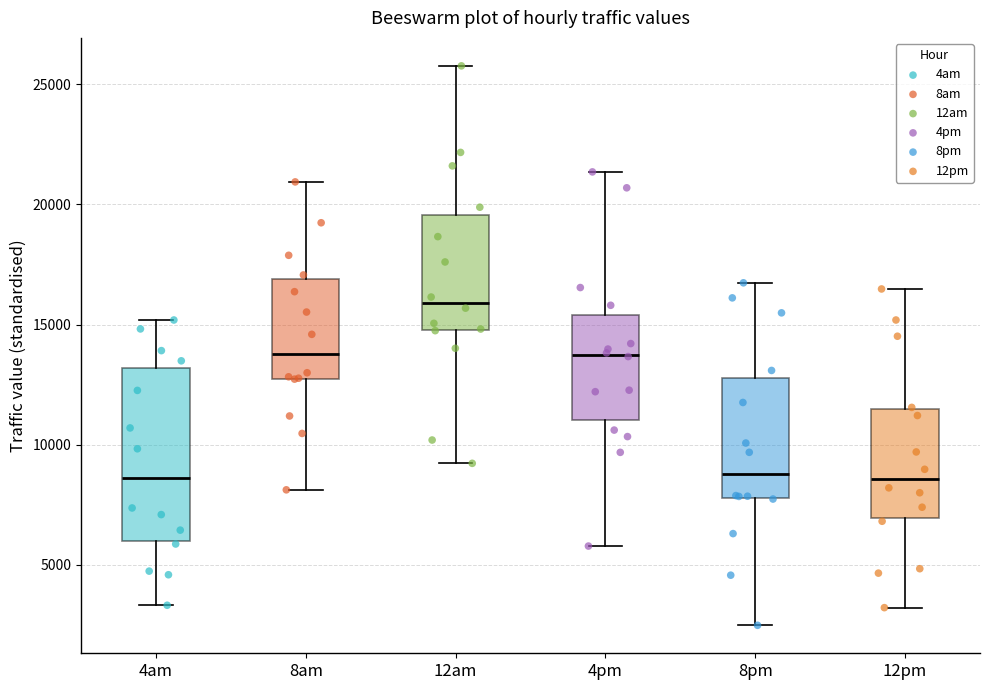

Reading left to right, transcribe this box plot: for each box, give where its median line is, the range the box spans, and where its two whiskers end, as read against the y-axis. The values are not printed on the chart, so give them approximately, as read against the axis.

4am: median 8500, box 6000 to 13000, whiskers 3500 to 15000
8am: median 14000, box 12500 to 17000, whiskers 8000 to 21000
12am: median 16000, box 15000 to 19500, whiskers 9000 to 26000
4pm: median 13500, box 11000 to 15500, whiskers 6000 to 21500
8pm: median 9000, box 8000 to 13000, whiskers 2500 to 16500
12pm: median 8500, box 7000 to 11500, whiskers 3000 to 16500